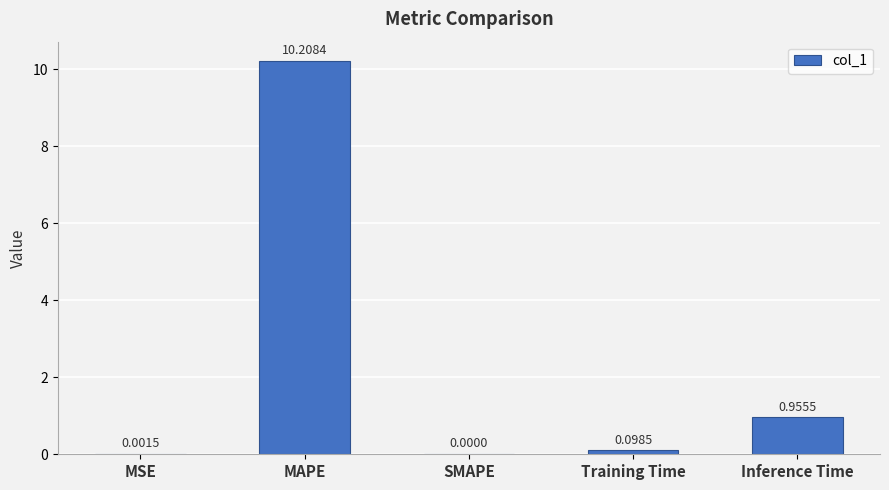

At which label is the value closest to 5?

Inference Time